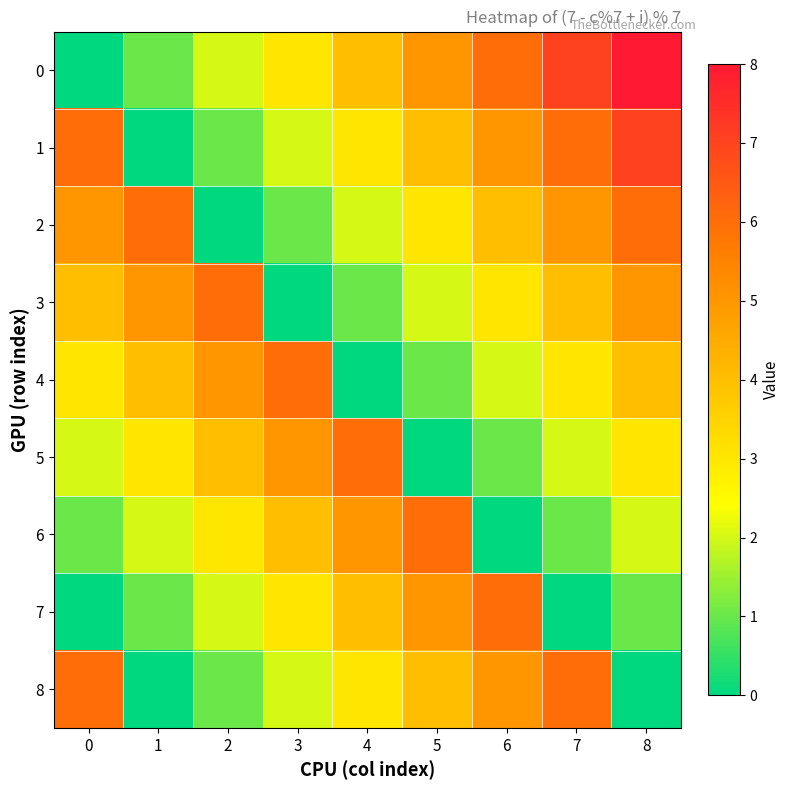

Reading right to left, what are all the values shown in this chart?

0: 8=8	7=7	6=6	5=5	4=4	3=3	2=2	1=1	0=0
1: 8=7	7=6	6=5	5=4	4=3	3=2	2=1	1=0	0=6
2: 8=6	7=5	6=4	5=3	4=2	3=1	2=0	1=6	0=5
3: 8=5	7=4	6=3	5=2	4=1	3=0	2=6	1=5	0=4
4: 8=4	7=3	6=2	5=1	4=0	3=6	2=5	1=4	0=3
5: 8=3	7=2	6=1	5=0	4=6	3=5	2=4	1=3	0=2
6: 8=2	7=1	6=0	5=6	4=5	3=4	2=3	1=2	0=1
7: 8=1	7=0	6=6	5=5	4=4	3=3	2=2	1=1	0=0
8: 8=0	7=6	6=5	5=4	4=3	3=2	2=1	1=0	0=6